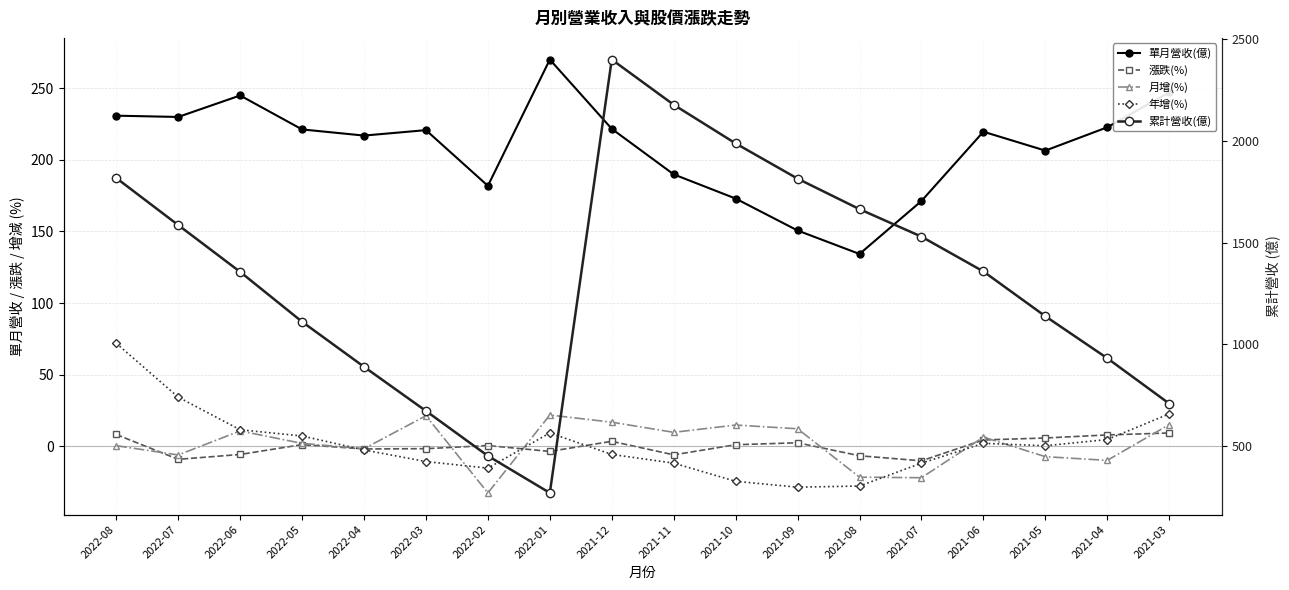

What is the label of the 13th point from the right?

2022-03